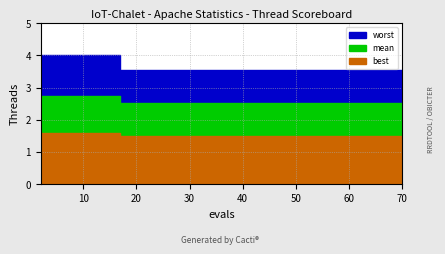

At which category does the chart reach its peak across all series?

2